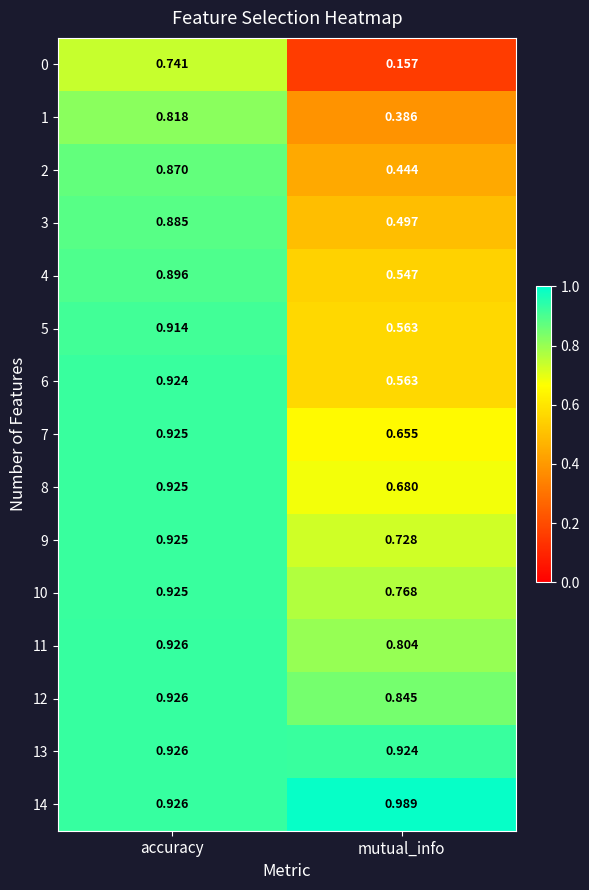

List the labels in order of 6 value, smallest first.

mutual_info, accuracy